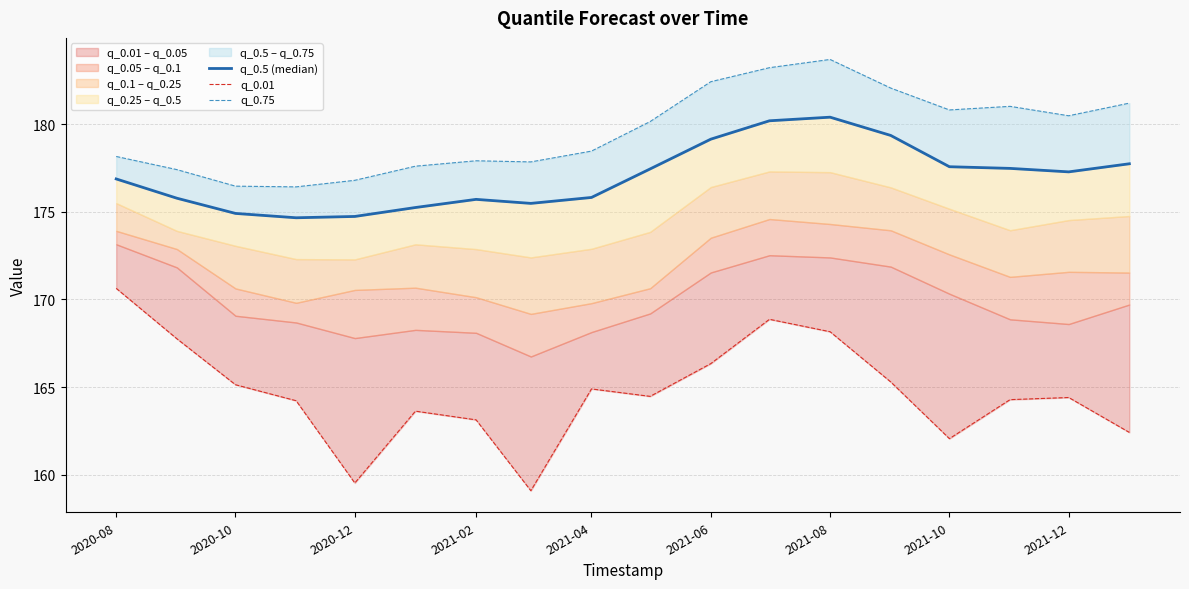

In q_0.5 (median), how many points are higher than both neighbors (excluding endpoints)?

2